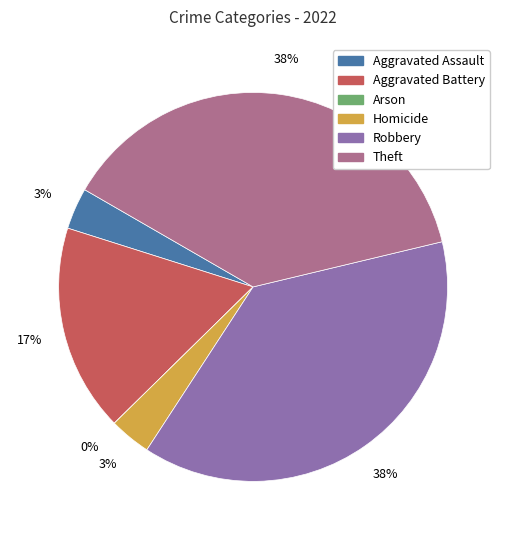

Rank the categories by value from lowest to highest.

Arson, Aggravated Assault, Homicide, Aggravated Battery, Robbery, Theft